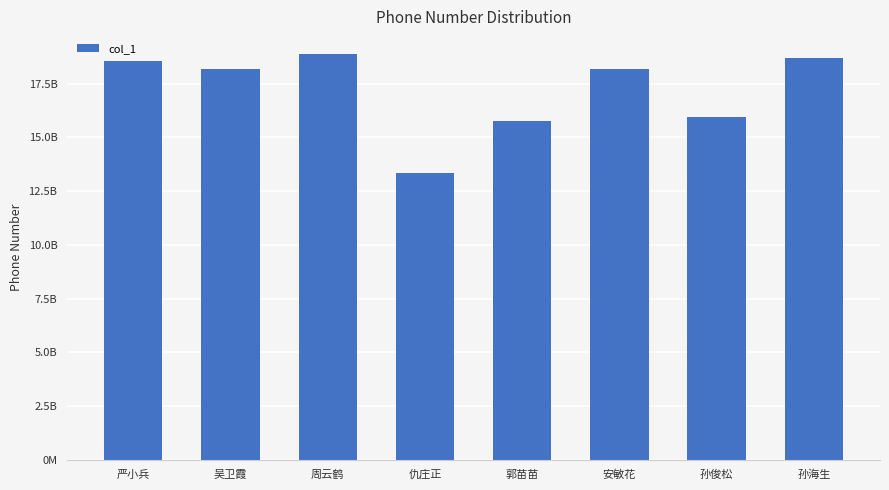

What position from the left is 仇庄正?

4